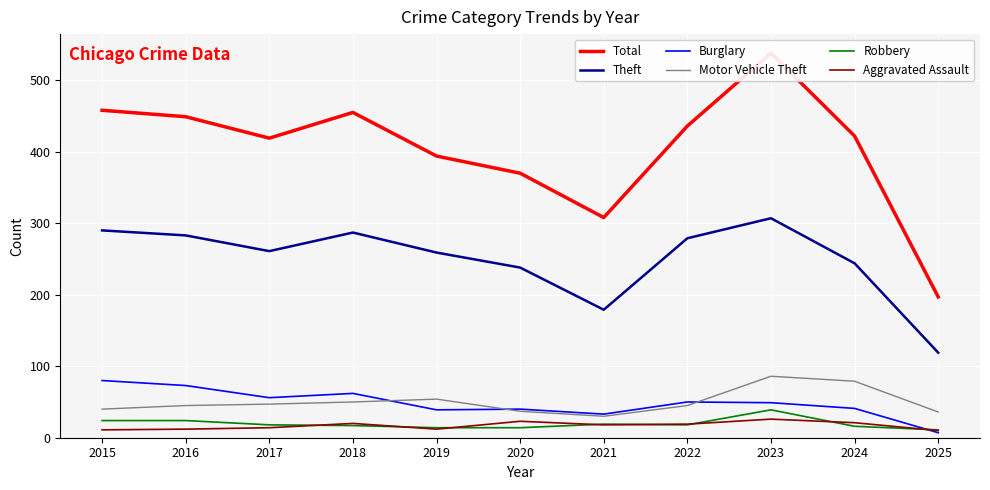

Which series has the largest total across all categories?

Total